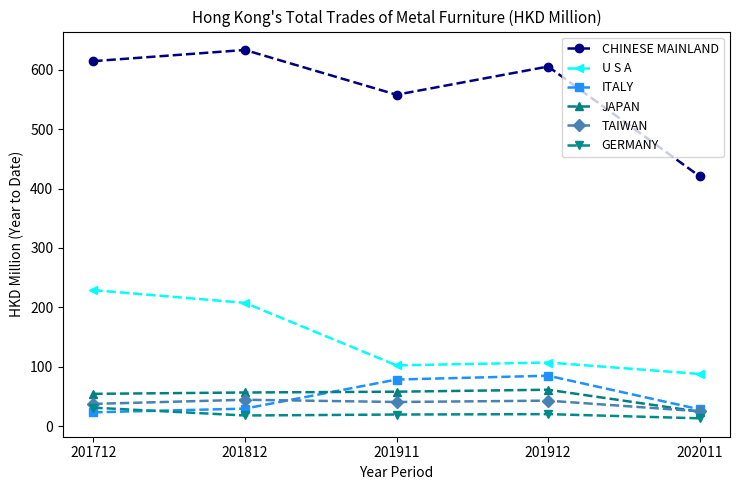

Between 201911 and 202011, which series saw the biggest shift?

CHINESE MAINLAND